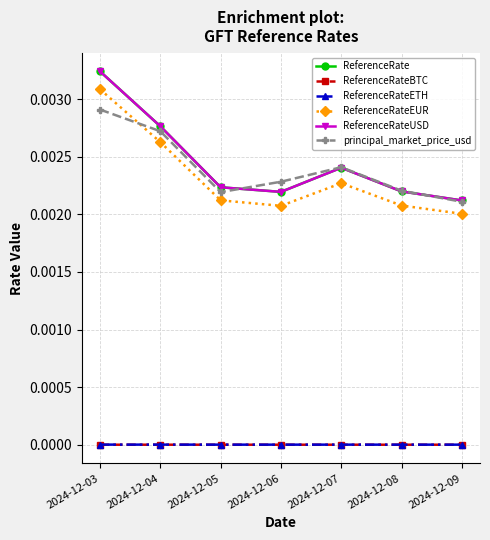

Is this an area chart (filled region under the line)?

No